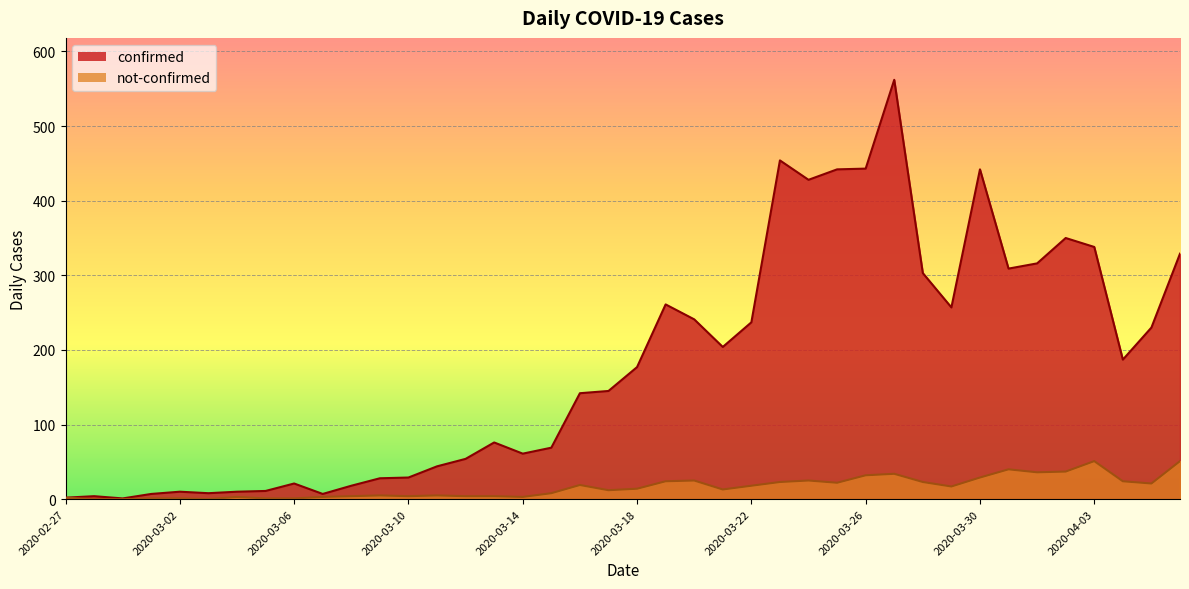

How many lines are shown in the chart?

2